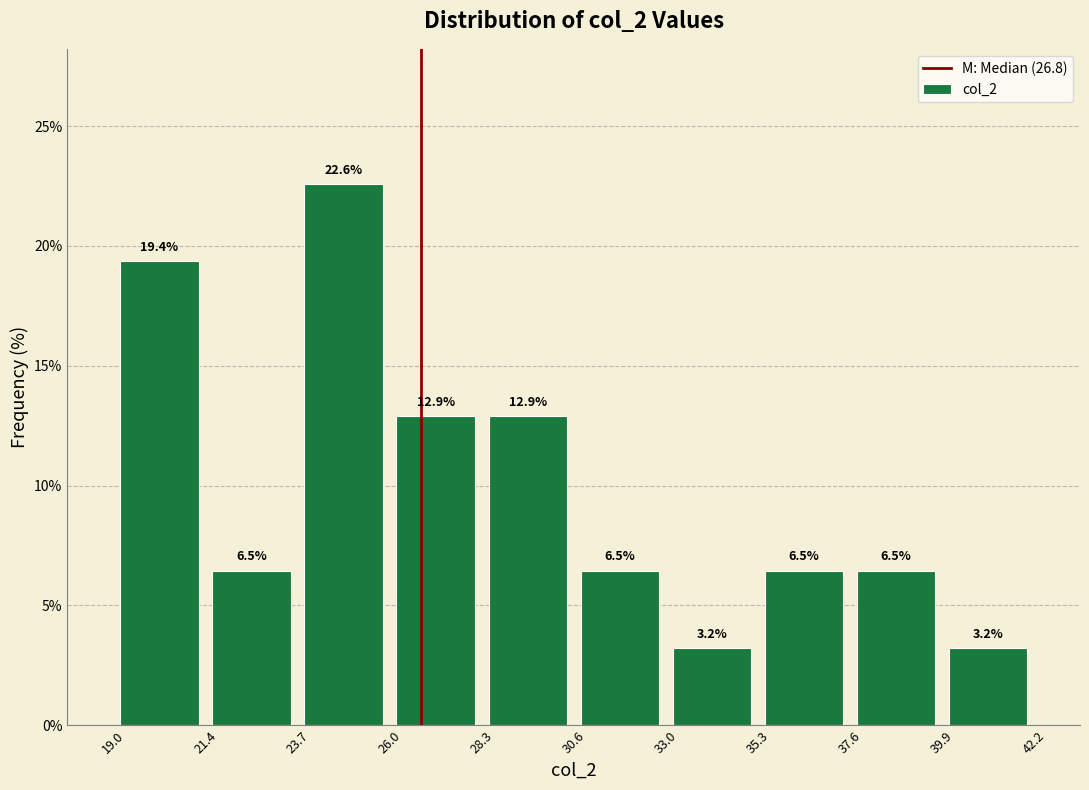

Reading left to right, transcribe this chart: for each bar, give the range it covers on the x-axis and its height.

19.0 to 21.4: 19.4
21.4 to 23.7: 6.5
23.7 to 26.0: 22.6
26.0 to 28.3: 12.9
28.3 to 30.6: 12.9
30.6 to 33.0: 6.5
33.0 to 35.3: 3.2
35.3 to 37.6: 6.5
37.6 to 39.9: 6.5
39.9 to 42.2: 3.2